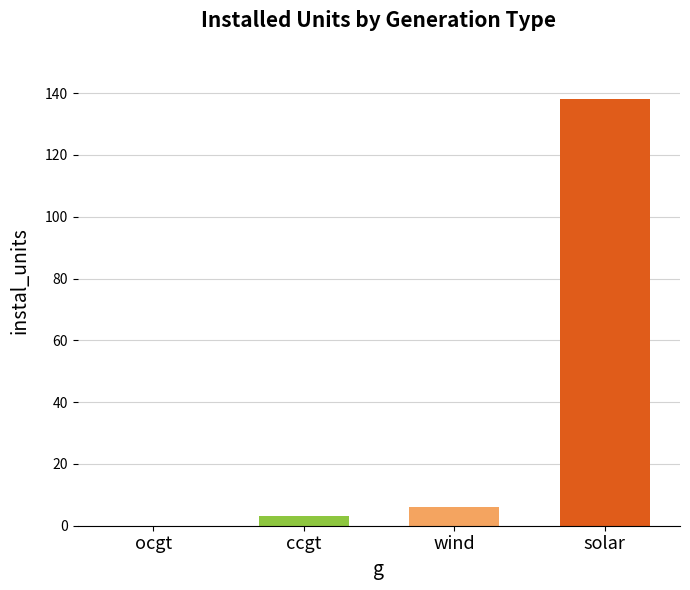

Reading left to right, extract all data points from this chart.

0	3	6	138